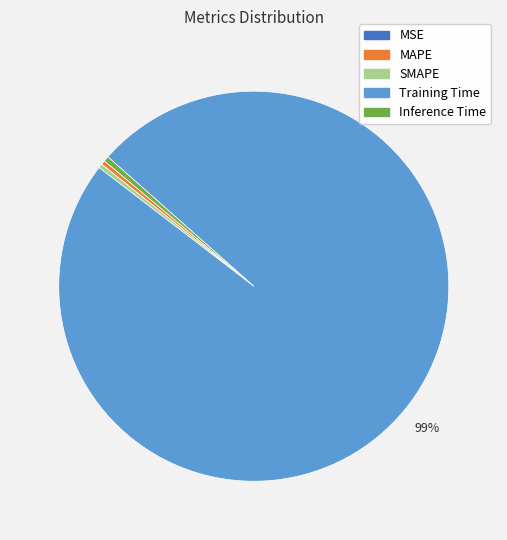

Is it true that MAPE is 7% of the pie?

False